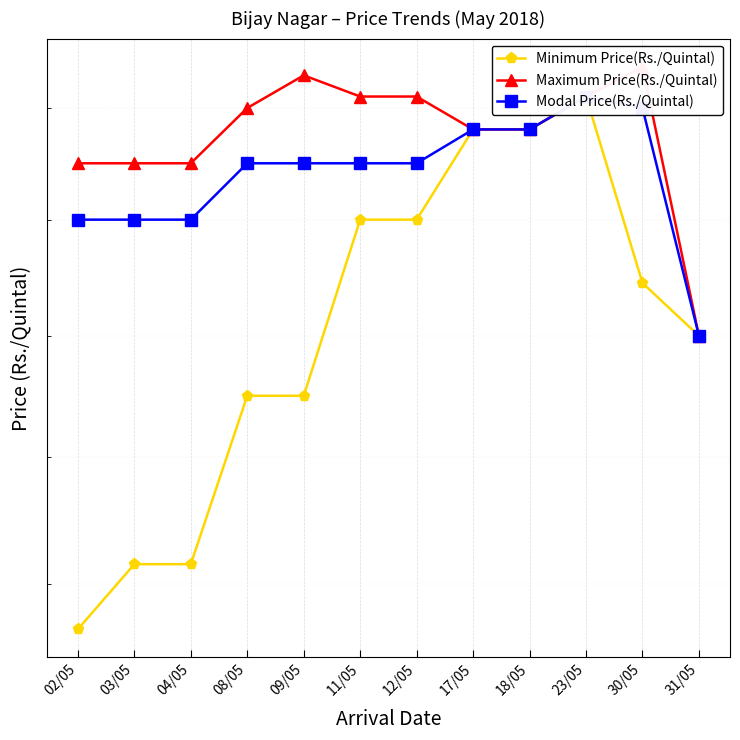

At 08/05, list the series in order from largest to smallest.

Maximum Price(Rs./Quintal), Modal Price(Rs./Quintal), Minimum Price(Rs./Quintal)